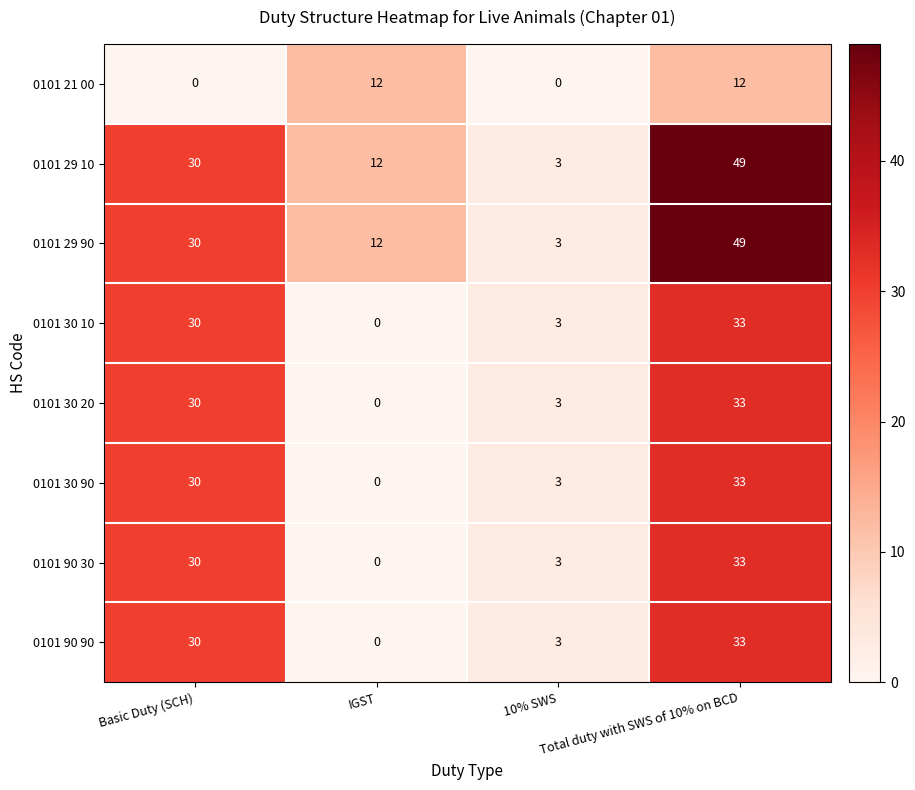

What is the total value across all series at 10% SWS?

21